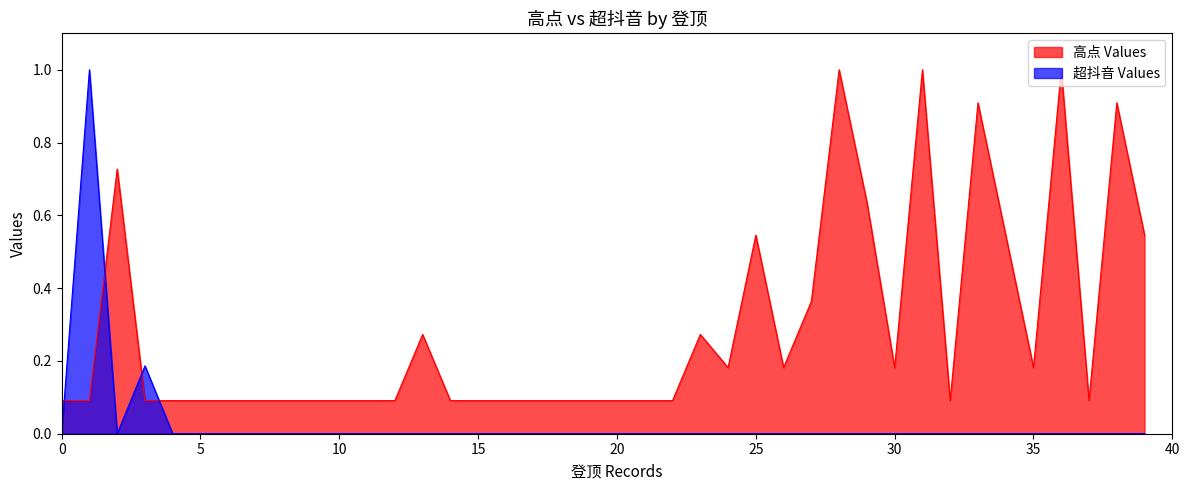

What is the greatest value displayed?

1.0